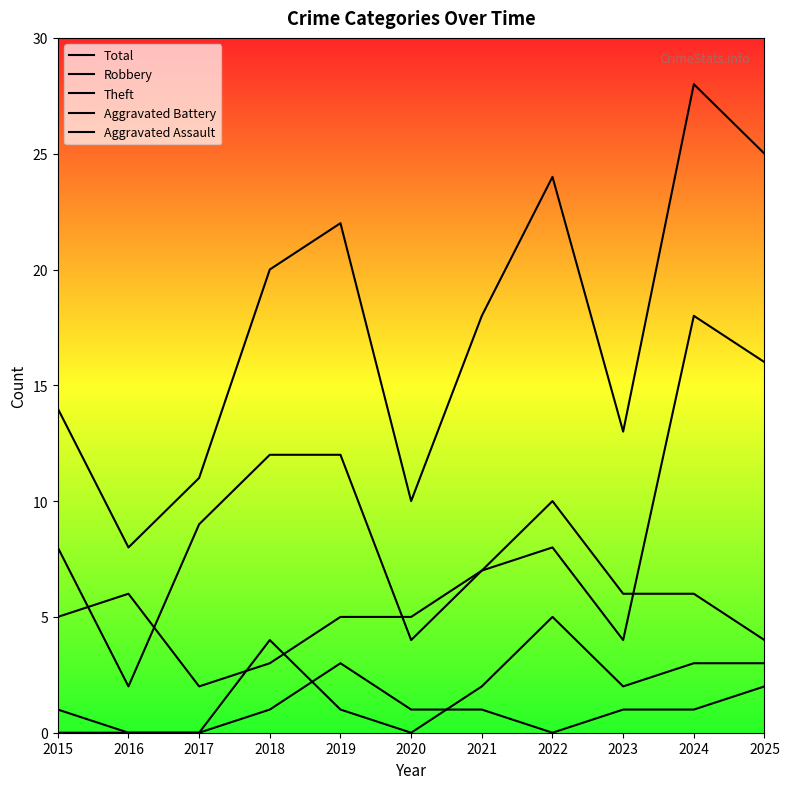

True or false: Robbery and Aggravated Assault cross at least once.

False